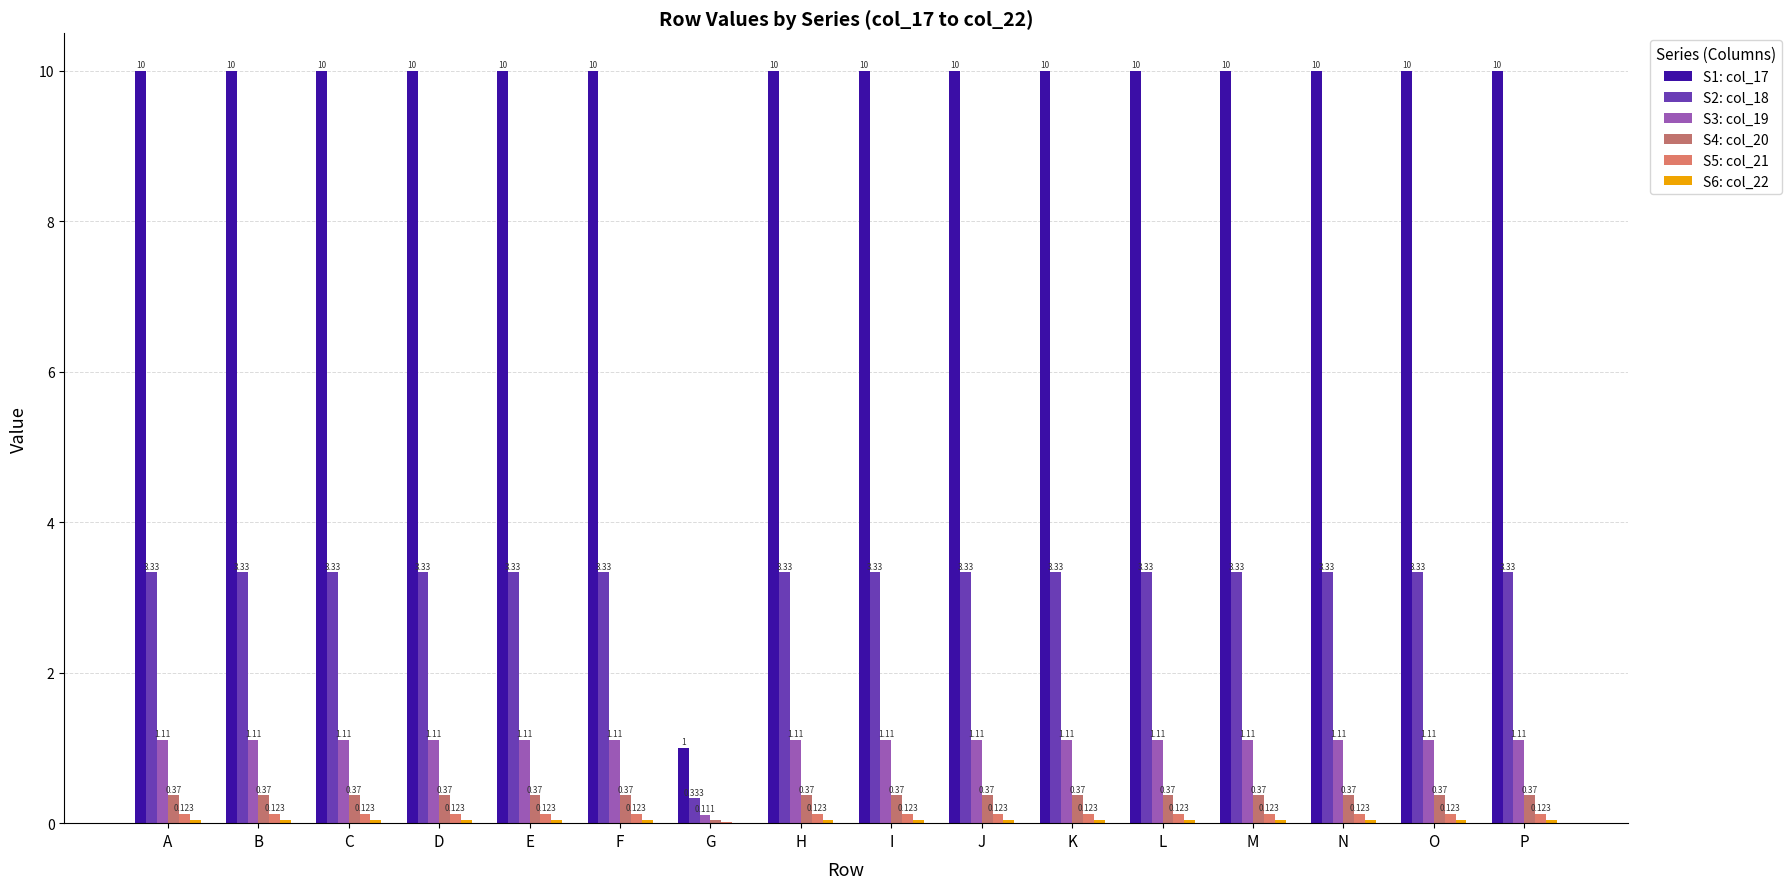

List the series in order of their peak value, highest first.

S1: col_17, S2: col_18, S3: col_19, S4: col_20, S5: col_21, S6: col_22